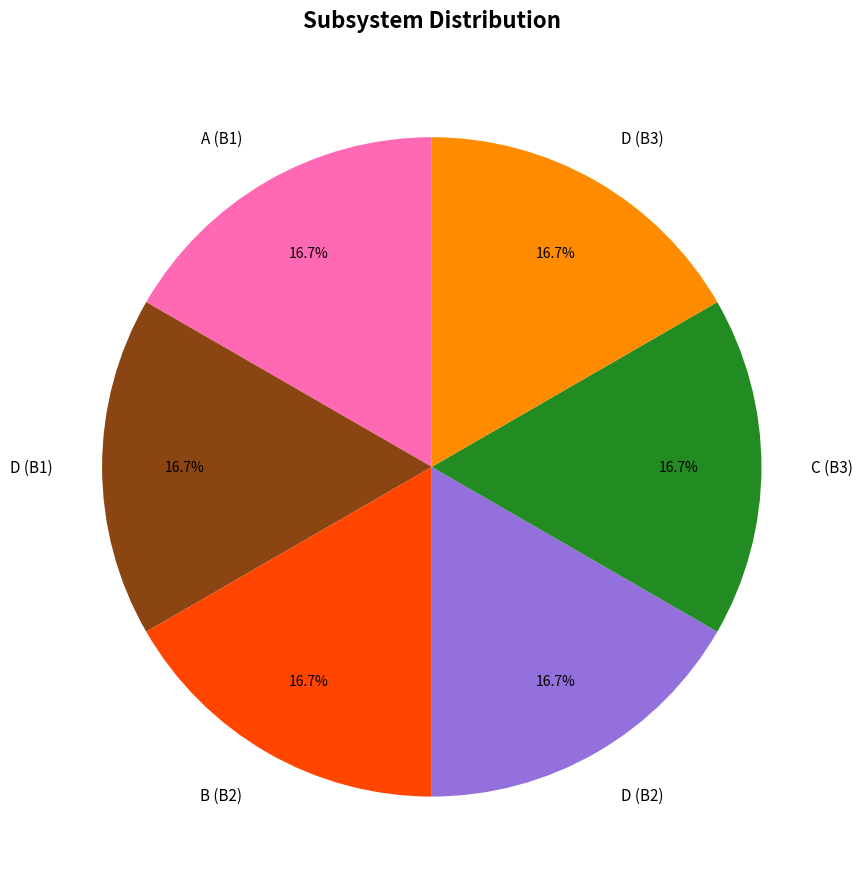

How many segments does this pie chart have?

6